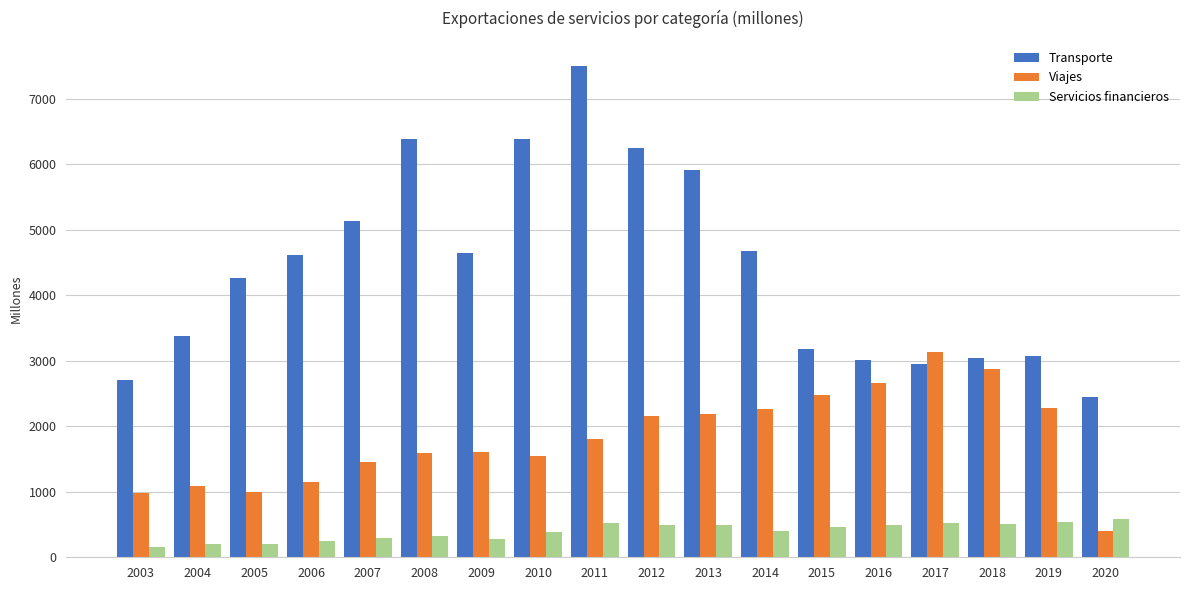

How many groups of bars are there?

18